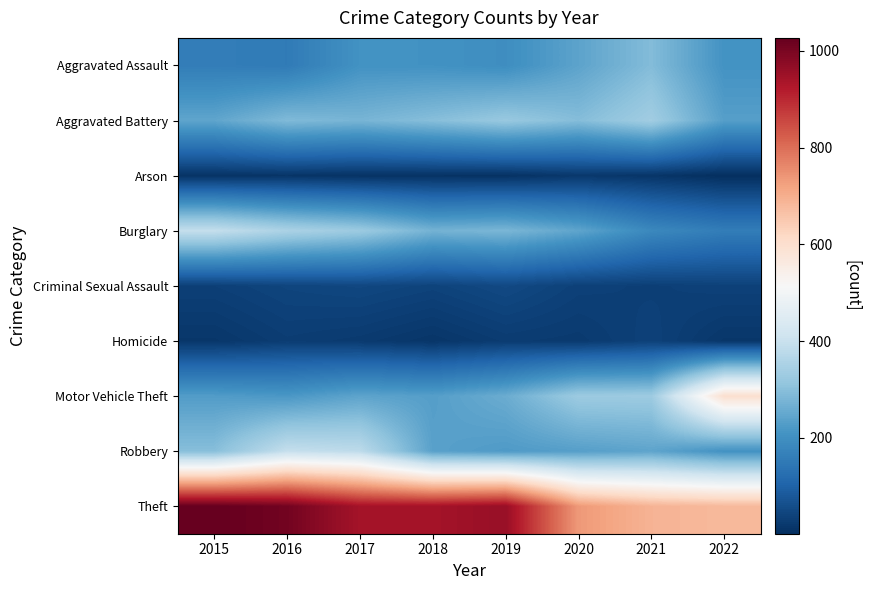

Between 2018 and 2020, which series saw the biggest shift?

Theft